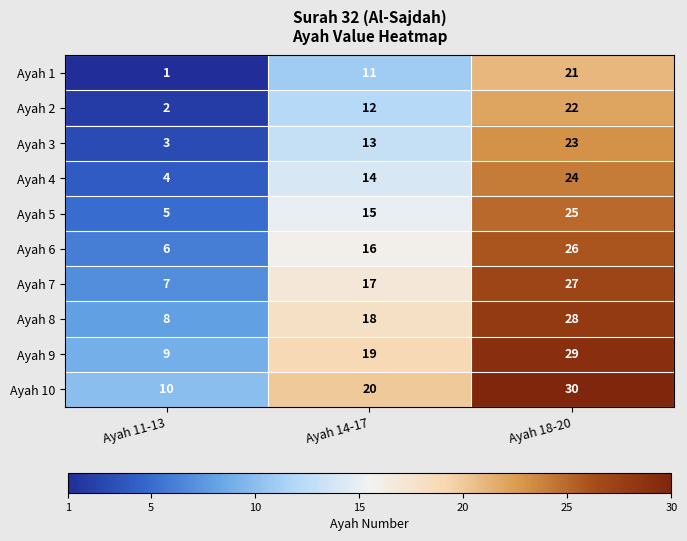

Which series has the largest total across all categories?

Ayah 10